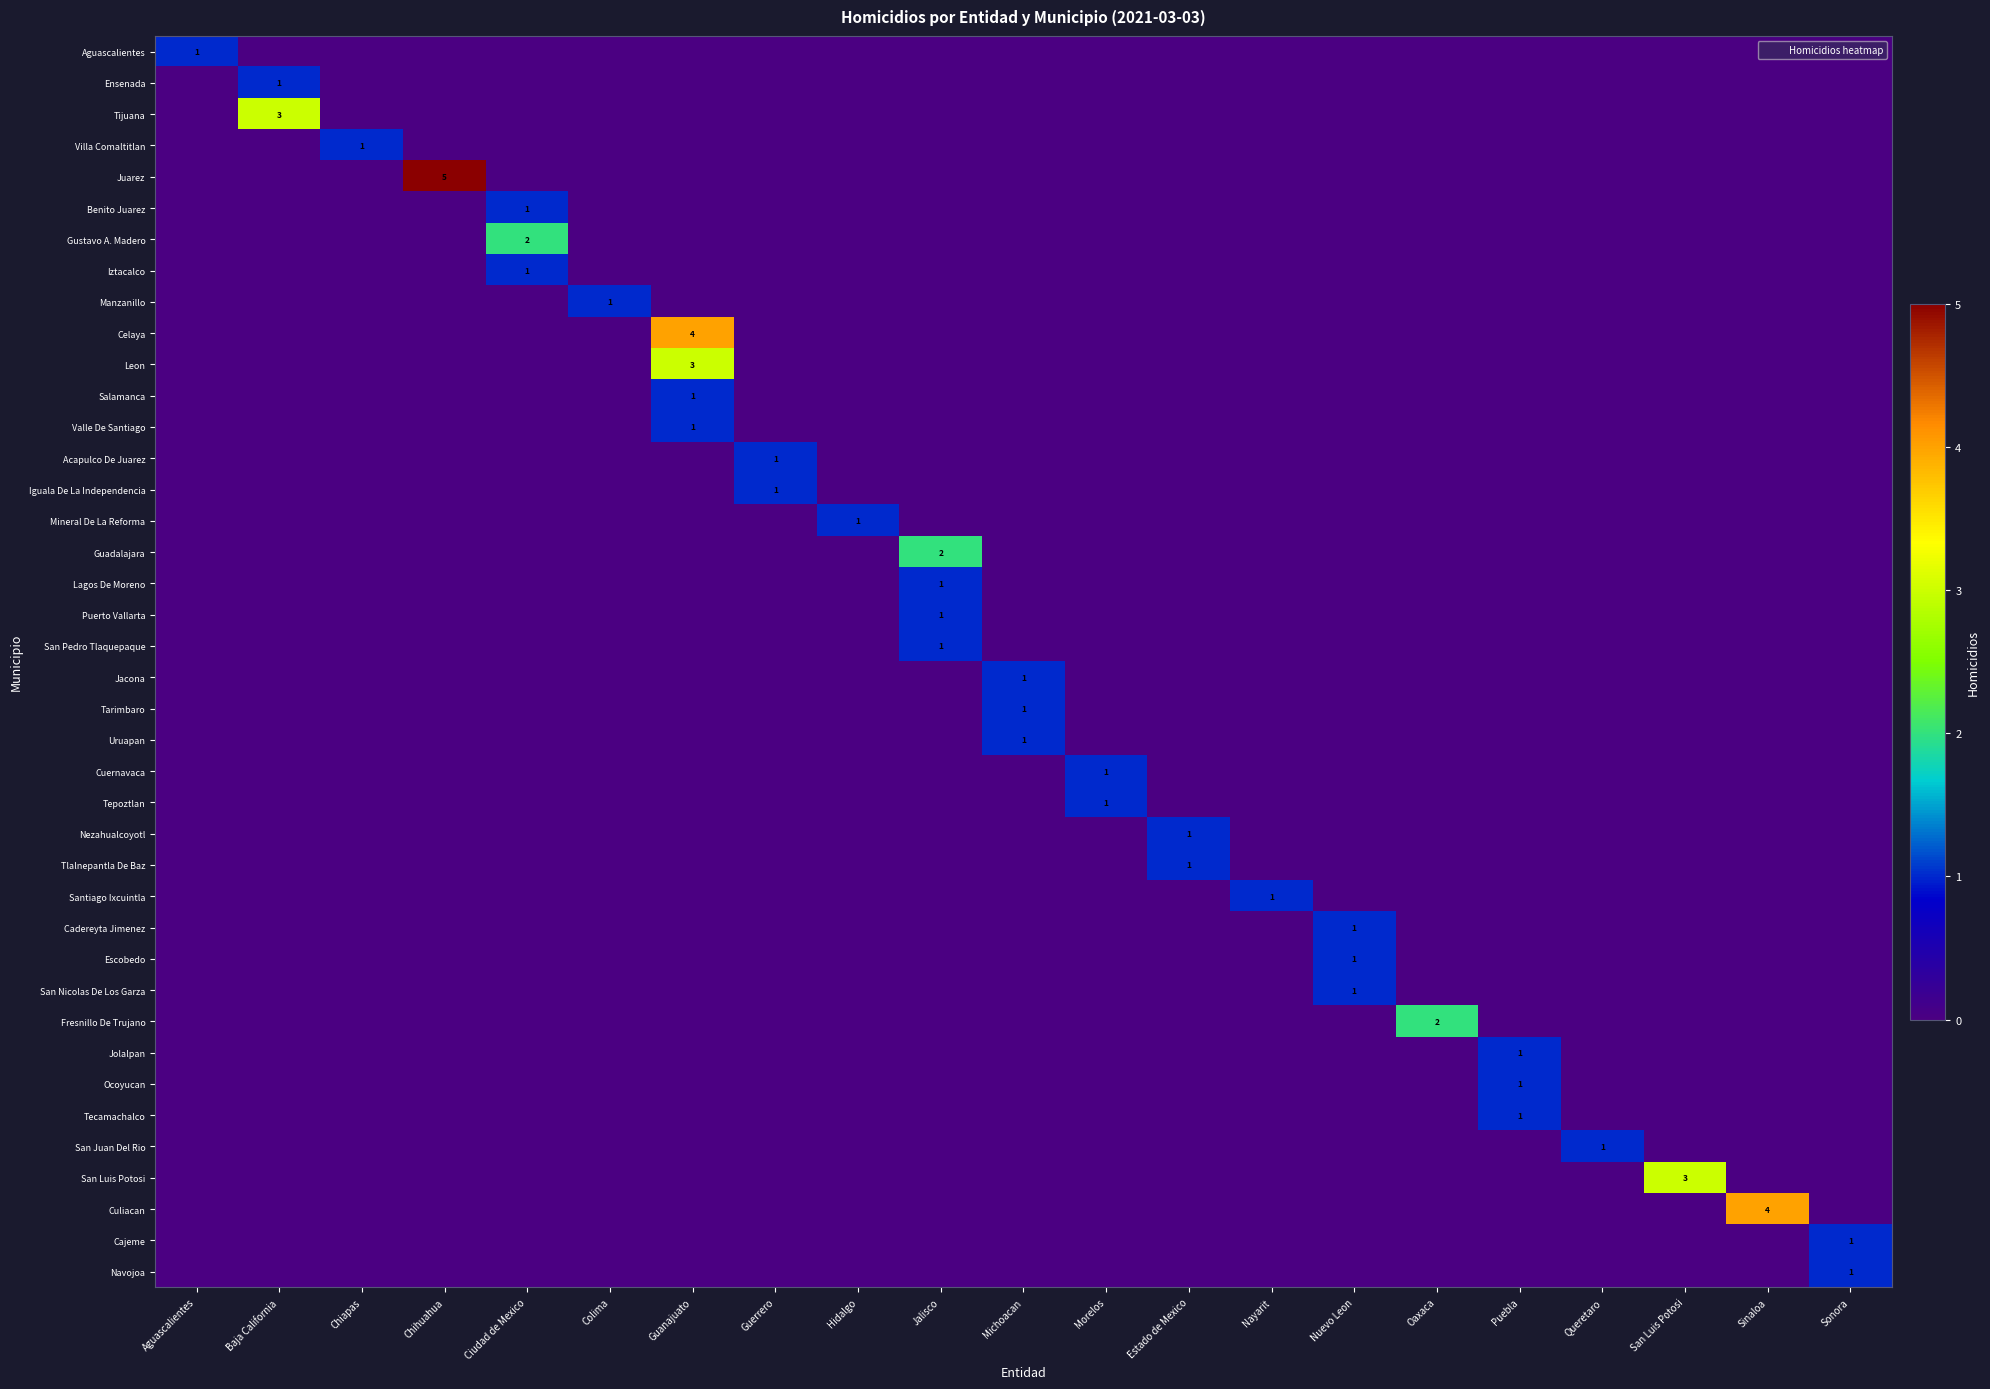

The value of Cuernavaca at Queretaro is 0. True or false?

True